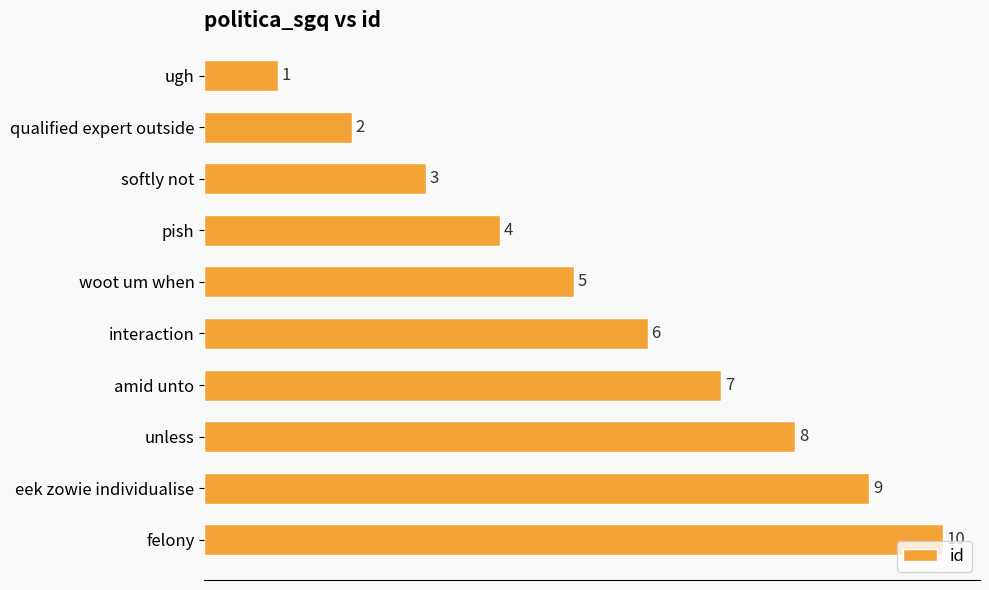

What is the ratio of the value at interaction to the value at felony?

0.6